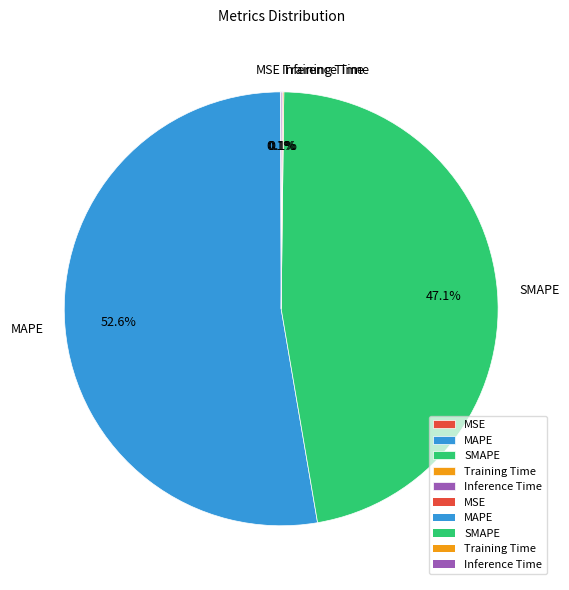

Is there any slice that represents more than half of the pie?

Yes